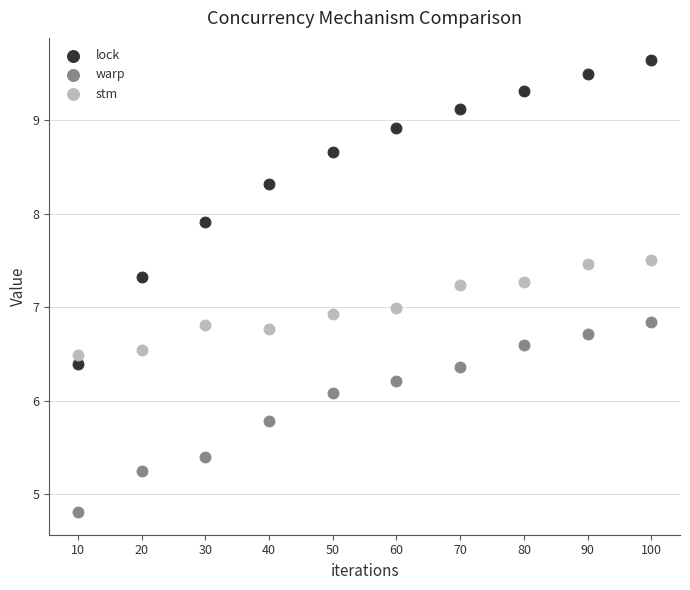

Which series contains the lowest Y value?

warp